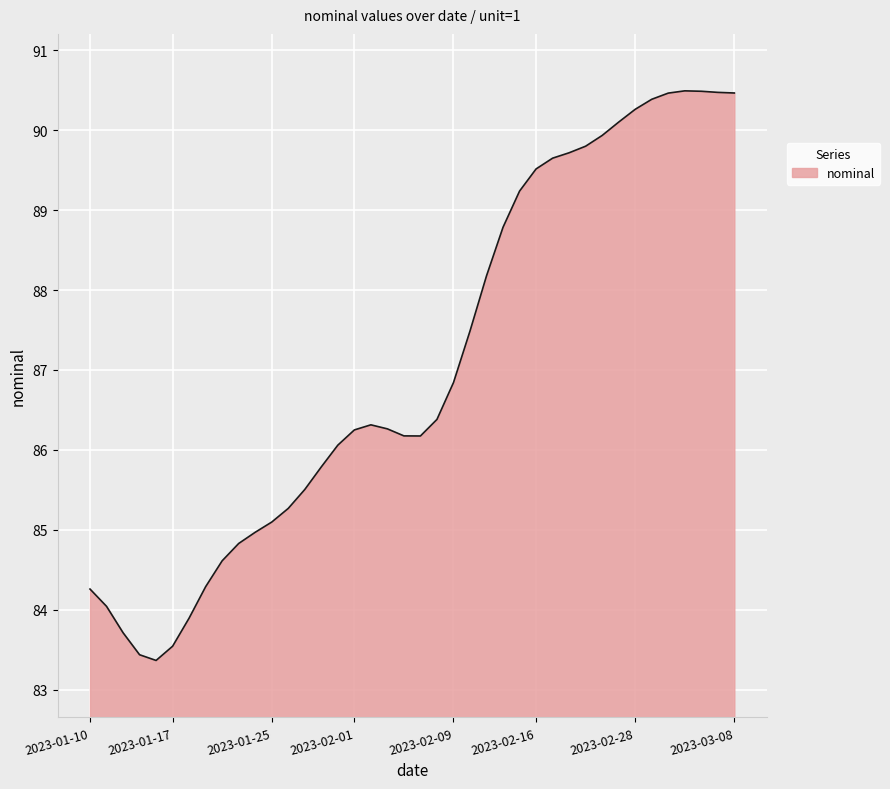

What is the greatest value displayed?

90.5